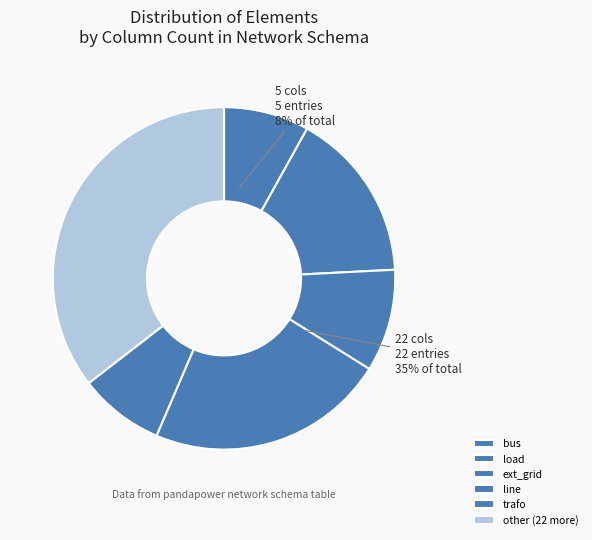

How many slices are in this pie chart?

6